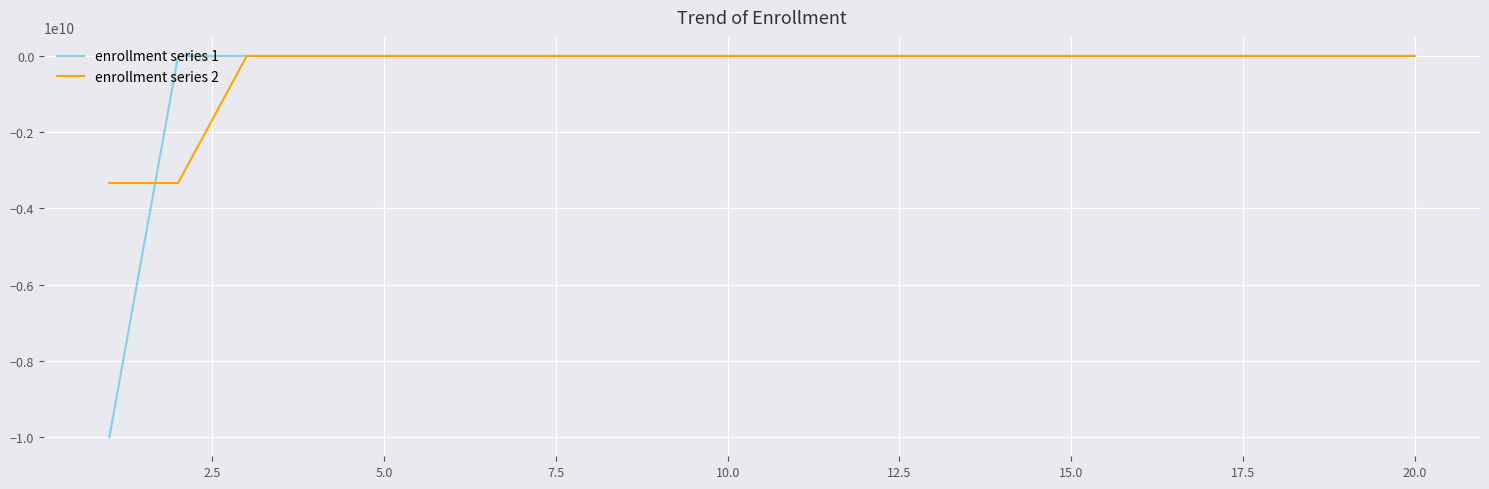

Which series has the largest range (max minus min)?

enrollment series 1